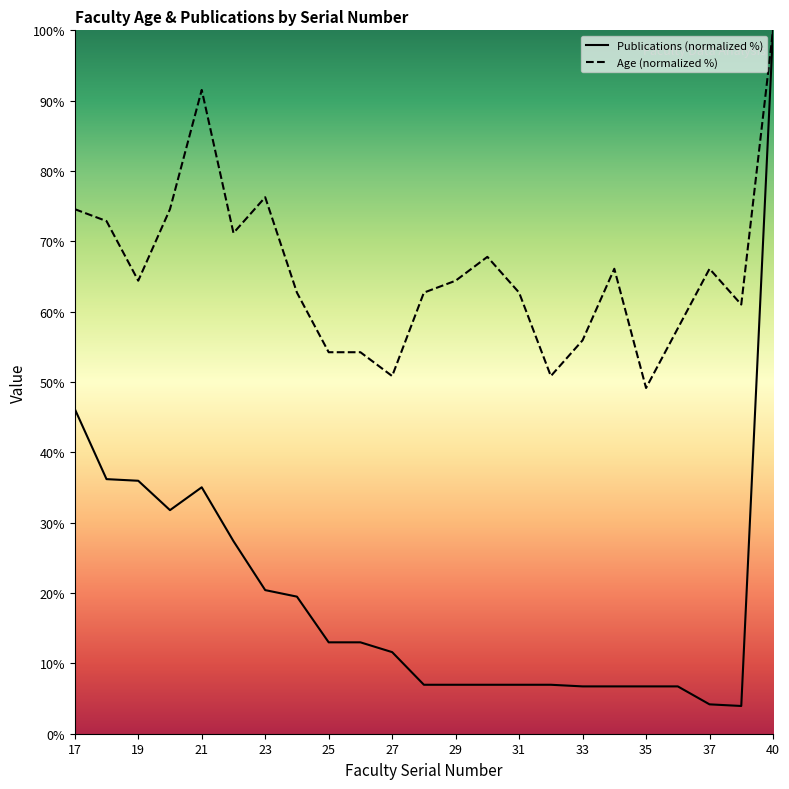

At 31, list the series in order from smallest to largest.

Publications (normalized %), Age (normalized %)